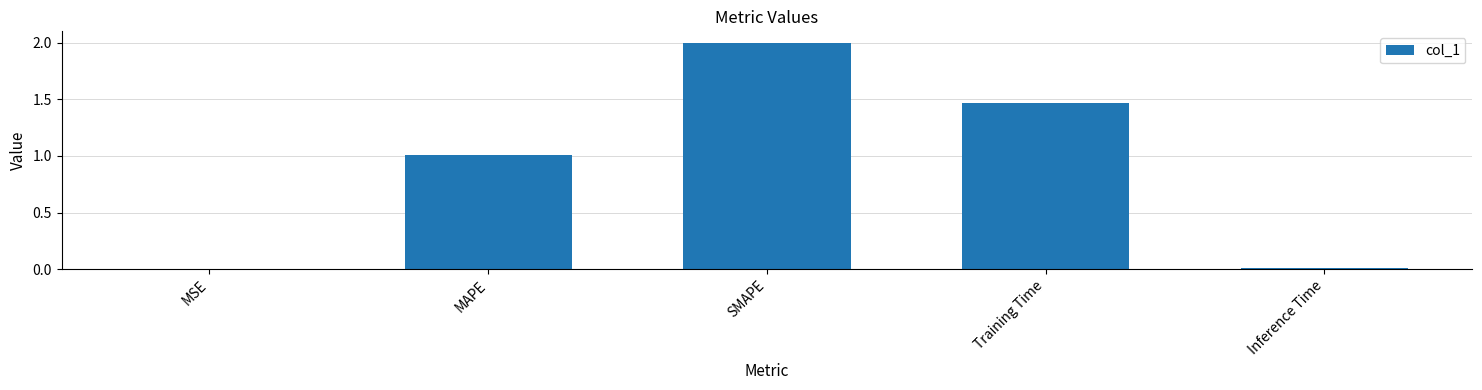

What is the sum of all values?

4.5